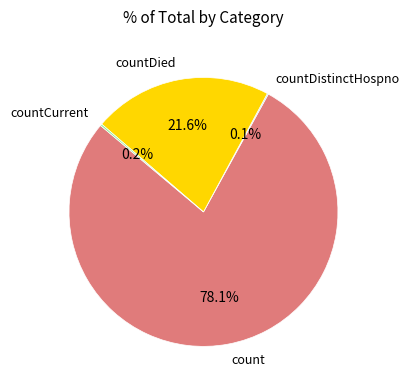

To the nearest percent, what is the difference between the largest and smallest slice percentages?

78%